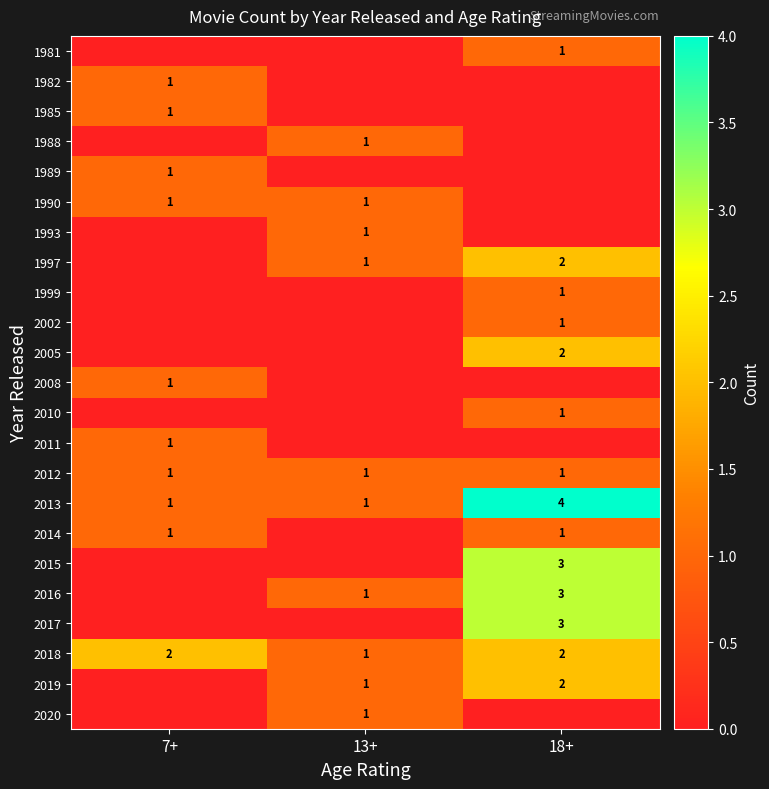

The value of 2014 at 18+ is 2. True or false?

False